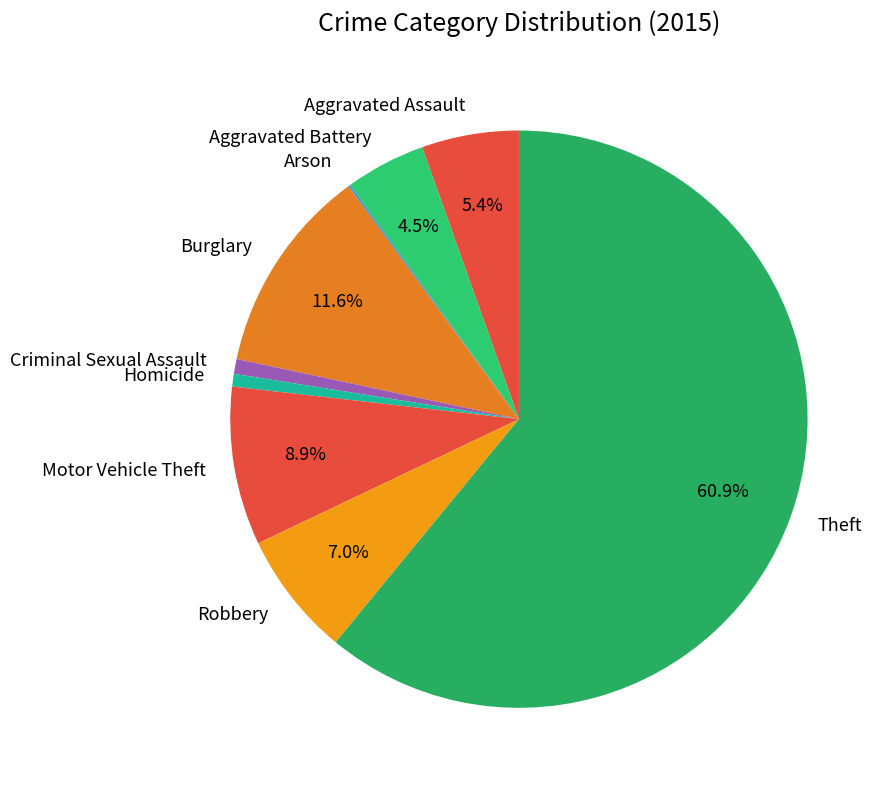

Which has a higher value, Aggravated Battery or Criminal Sexual Assault?

Aggravated Battery